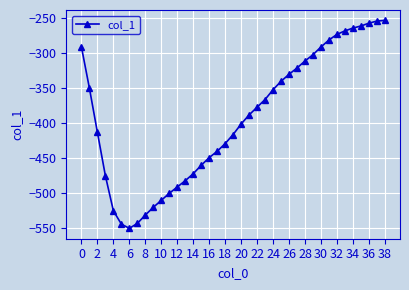

What is the smallest value displayed?

-550